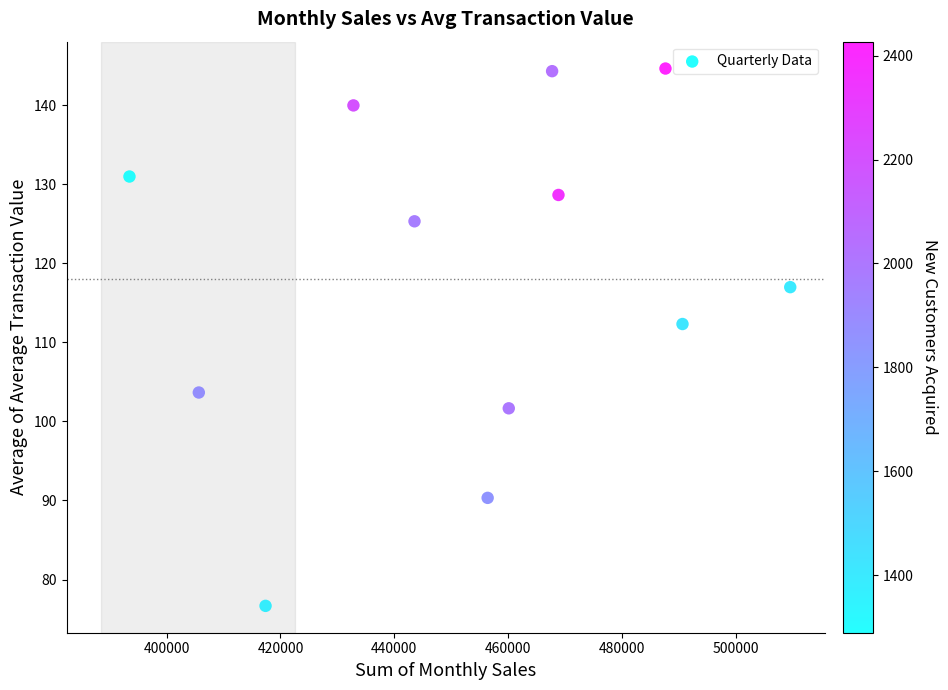

What is the average Y value?

118.0